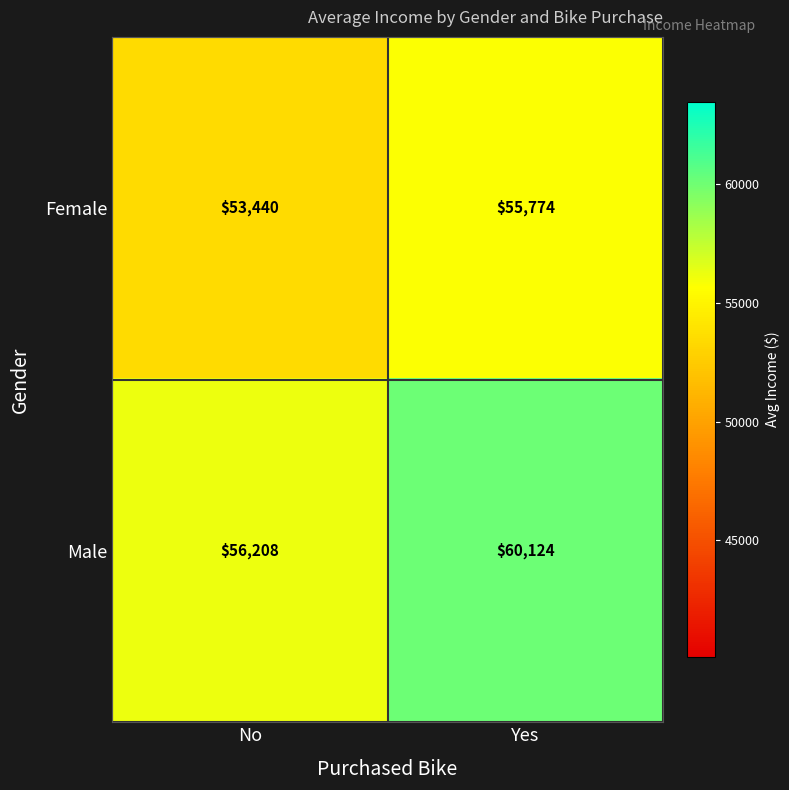

At which category does the chart reach its peak across all series?

Yes